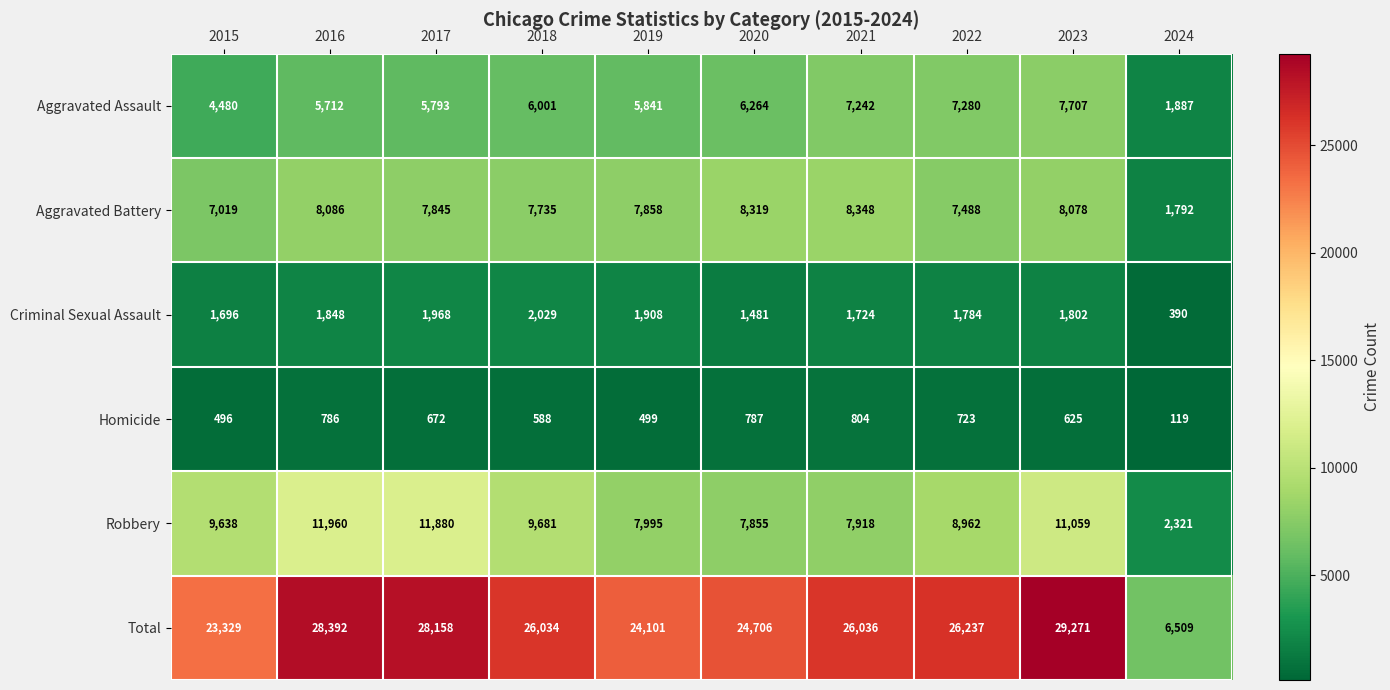

At which label does Criminal Sexual Assault reach its peak?

2018